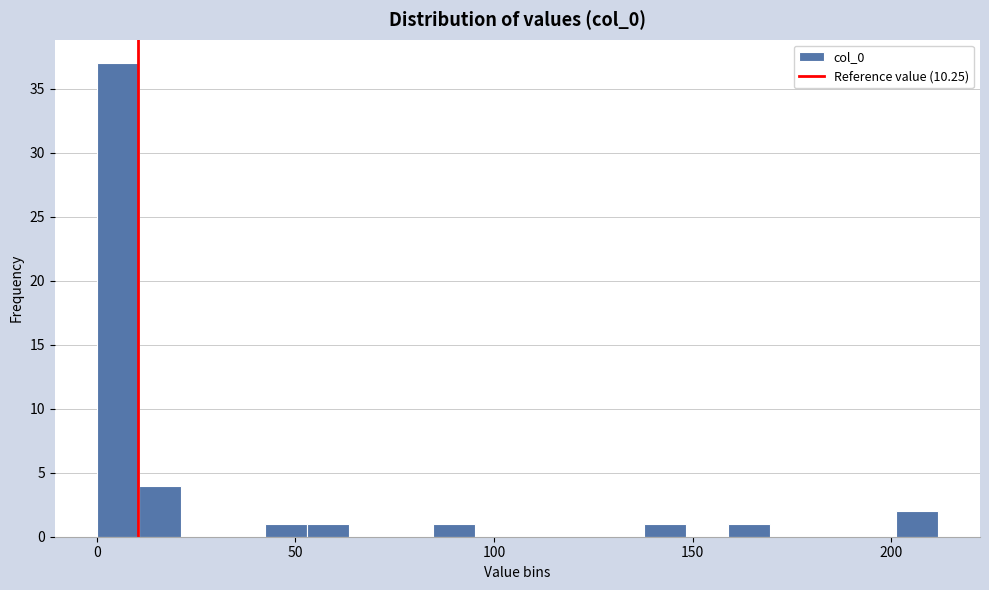

Around what value on the x-axis is the tallest bar? Give the approximate position of its centre, as read against the axis.

5